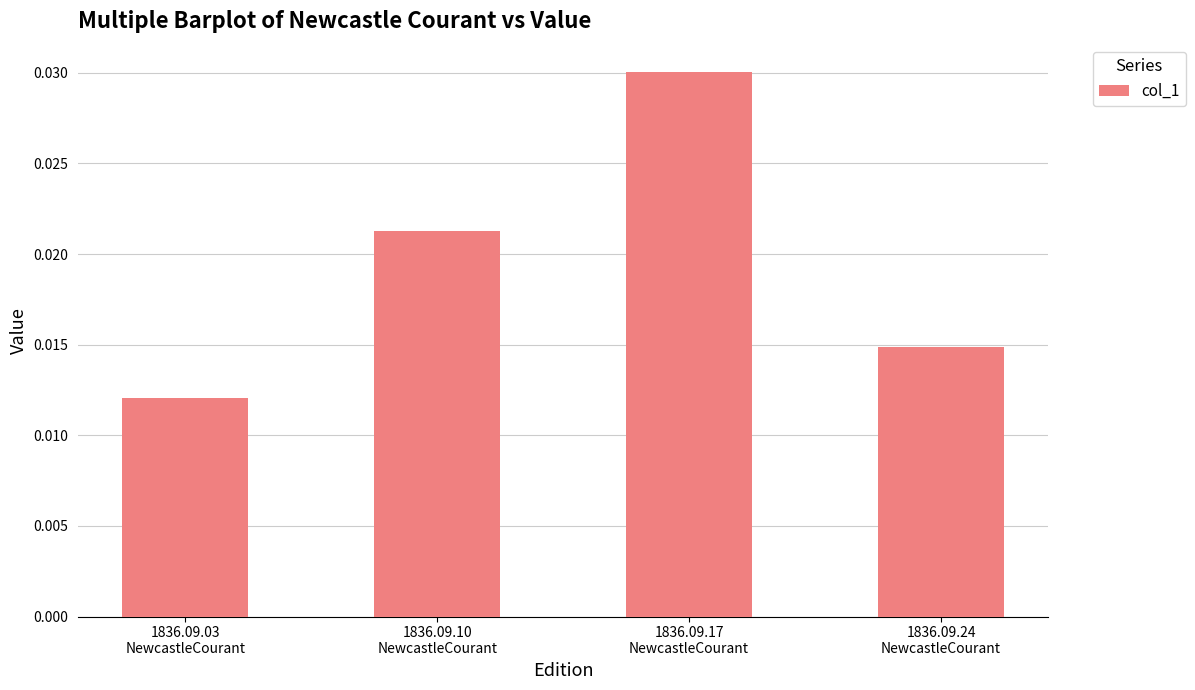

Count the values in the range 0 to 1.

4